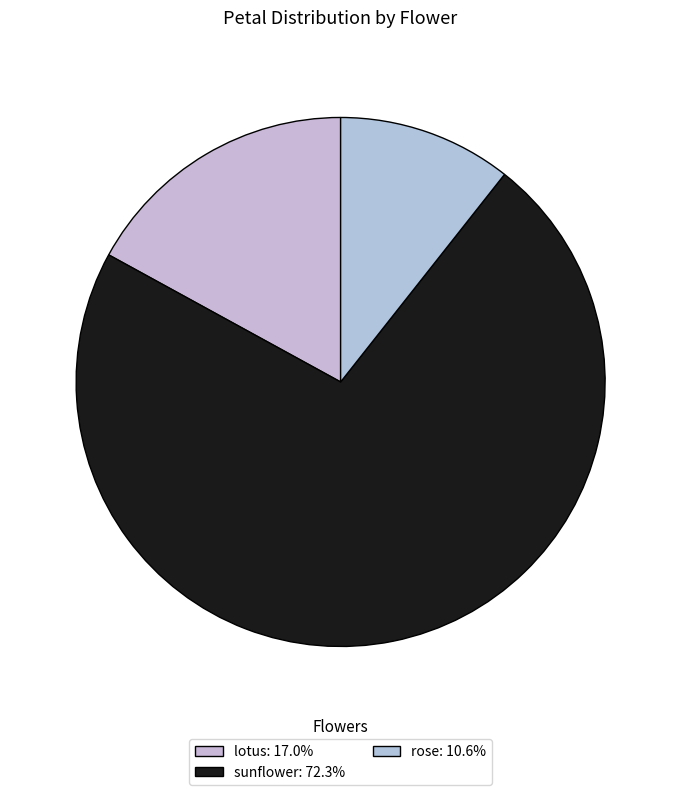

How many slices are in this pie chart?

3